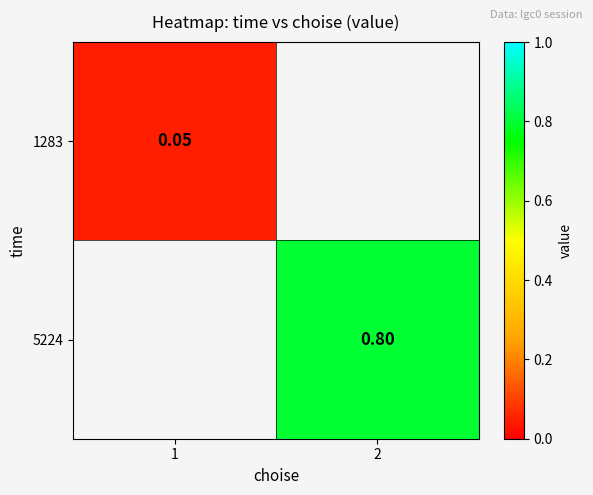

What is the maximum value for 1283?

0.1